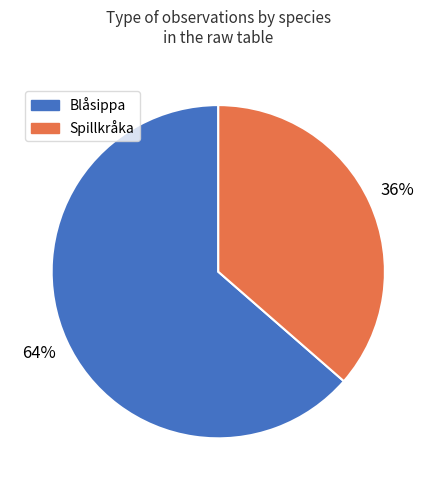

Does any single category account for the majority?

Yes